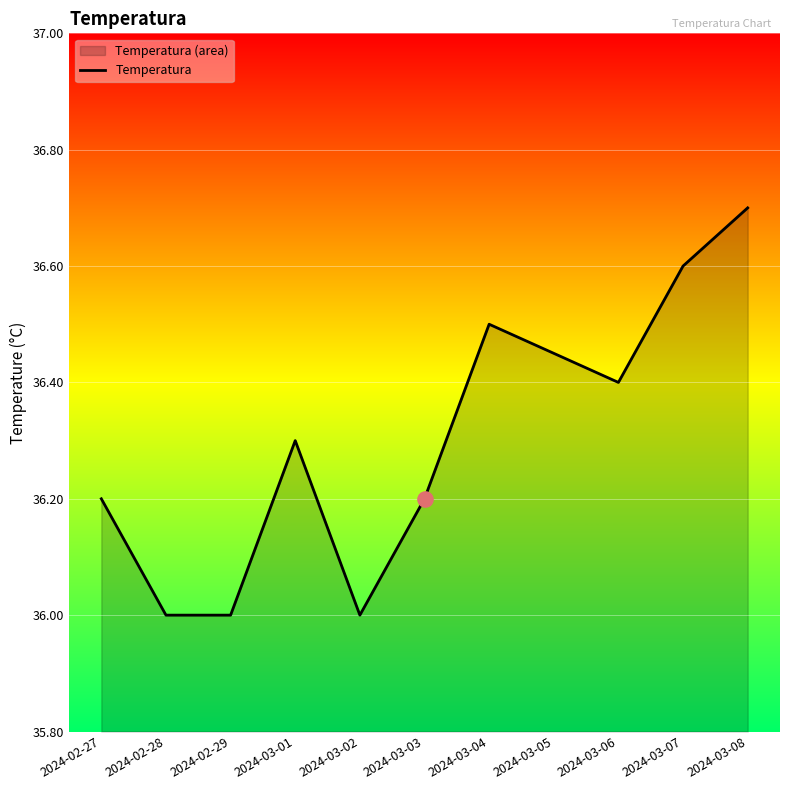

What is the change in value from 2024-03-07 to 2024-03-08?

+0.1